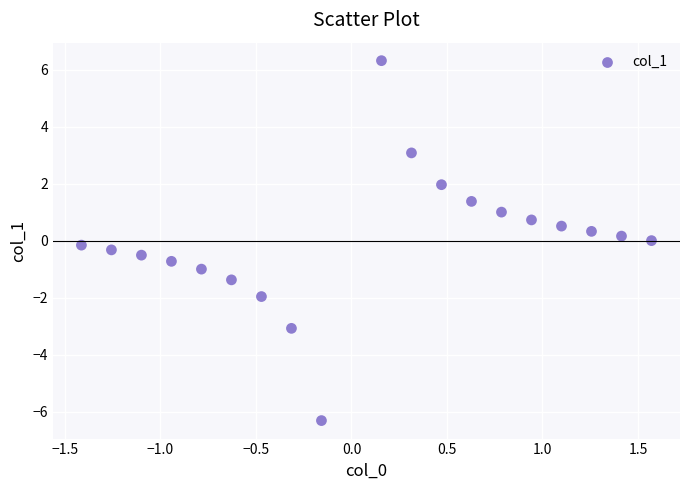

What is the range of Y values (max minus min)?

12.6